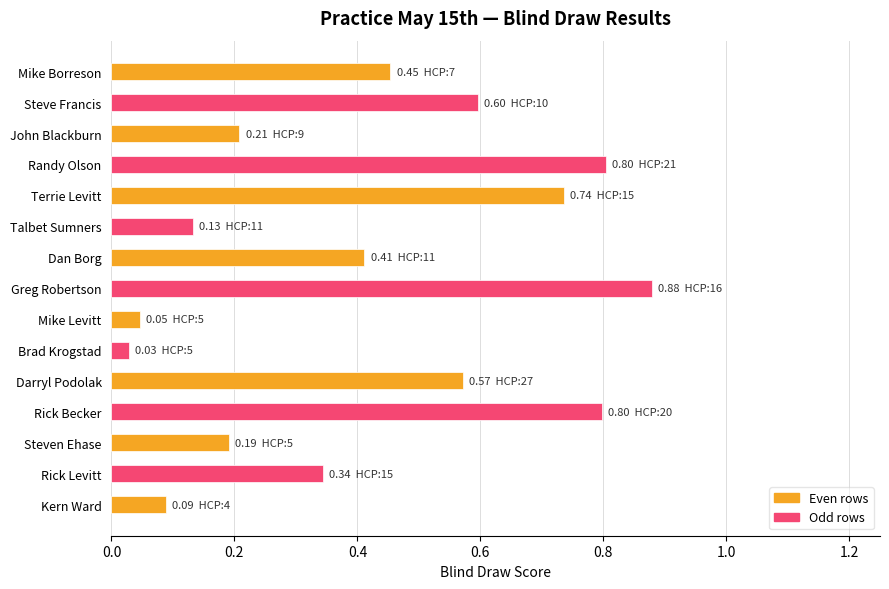

The chart shows a value of 0.2 at Steven Ehase. True or false?

True